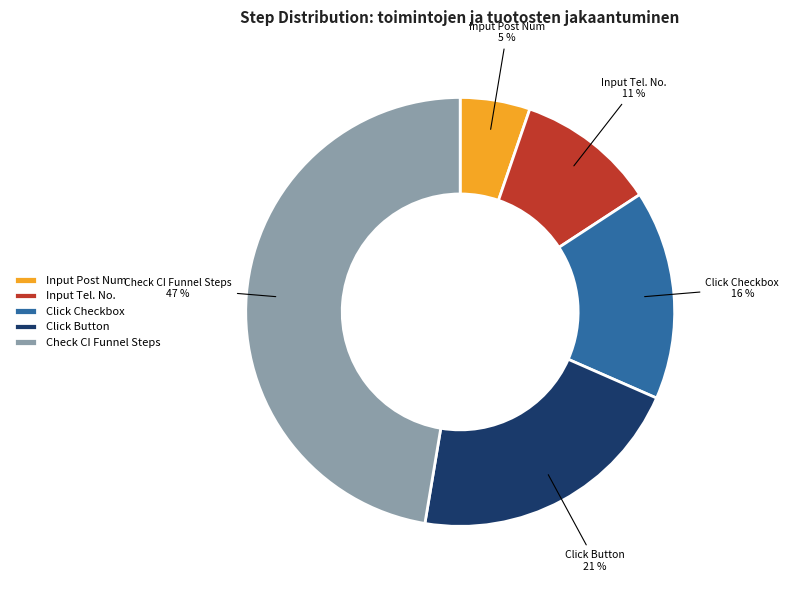

Which slice is the largest?

Check CI Funnel Steps